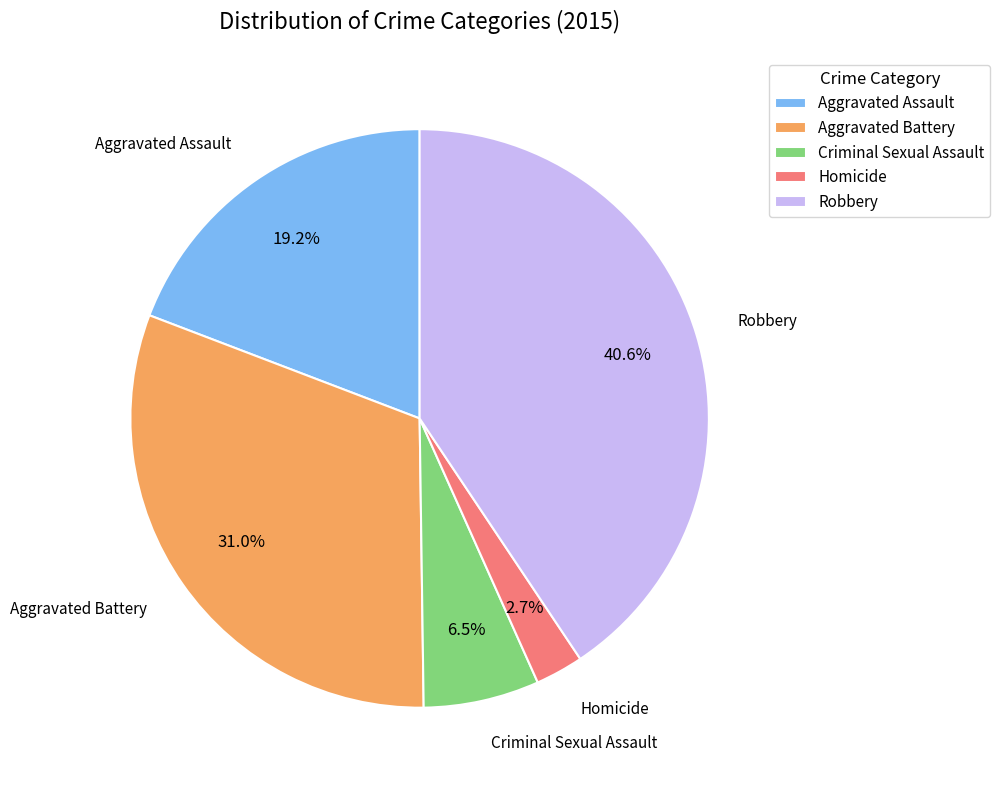

What percentage is the Aggravated Assault slice, to the nearest percent?

19%